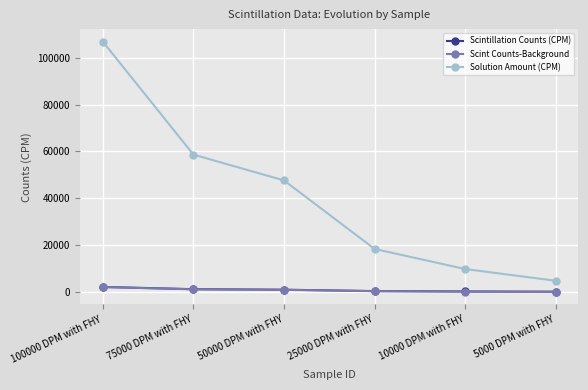

What is the difference between the maximum and minimum values in the Solution Amount (CPM) series?

102075.0